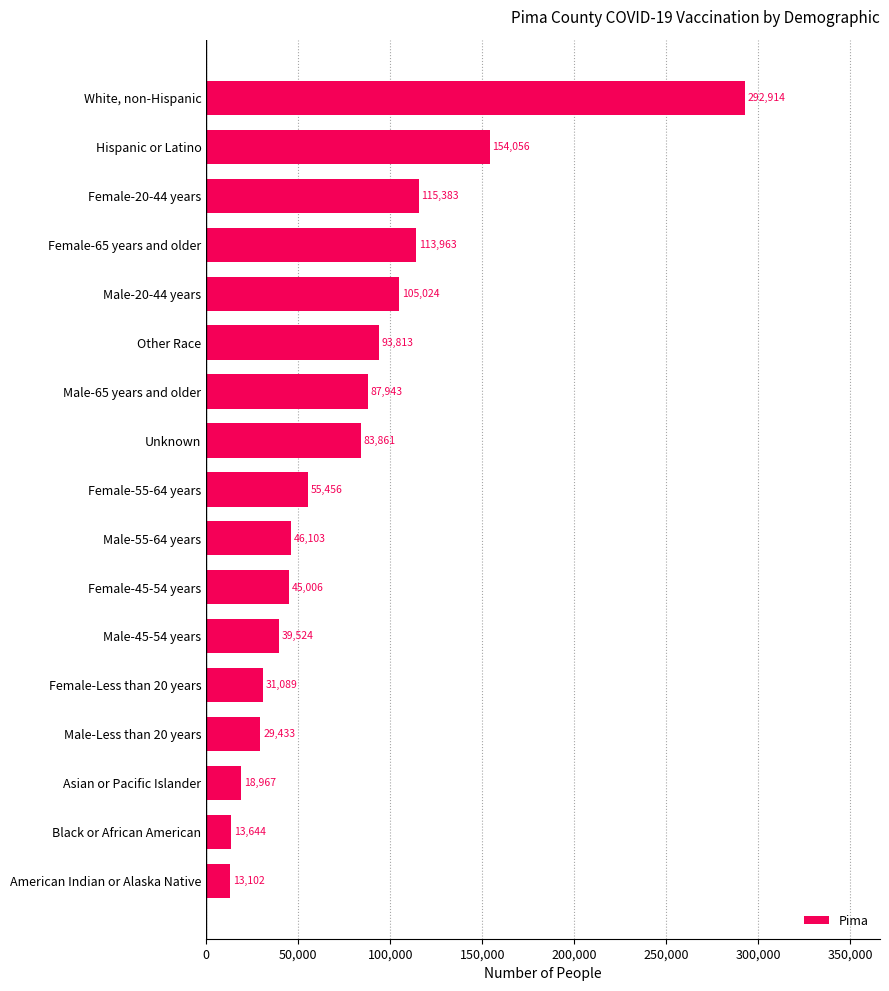

List the labels in order of value, smallest first.

American Indian or Alaska Native, Black or African American, Asian or Pacific Islander, Male-Less than 20 years, Female-Less than 20 years, Male-45-54 years, Female-45-54 years, Male-55-64 years, Female-55-64 years, Unknown, Male-65 years and older, Other Race, Male-20-44 years, Female-65 years and older, Female-20-44 years, Hispanic or Latino, White, non-Hispanic